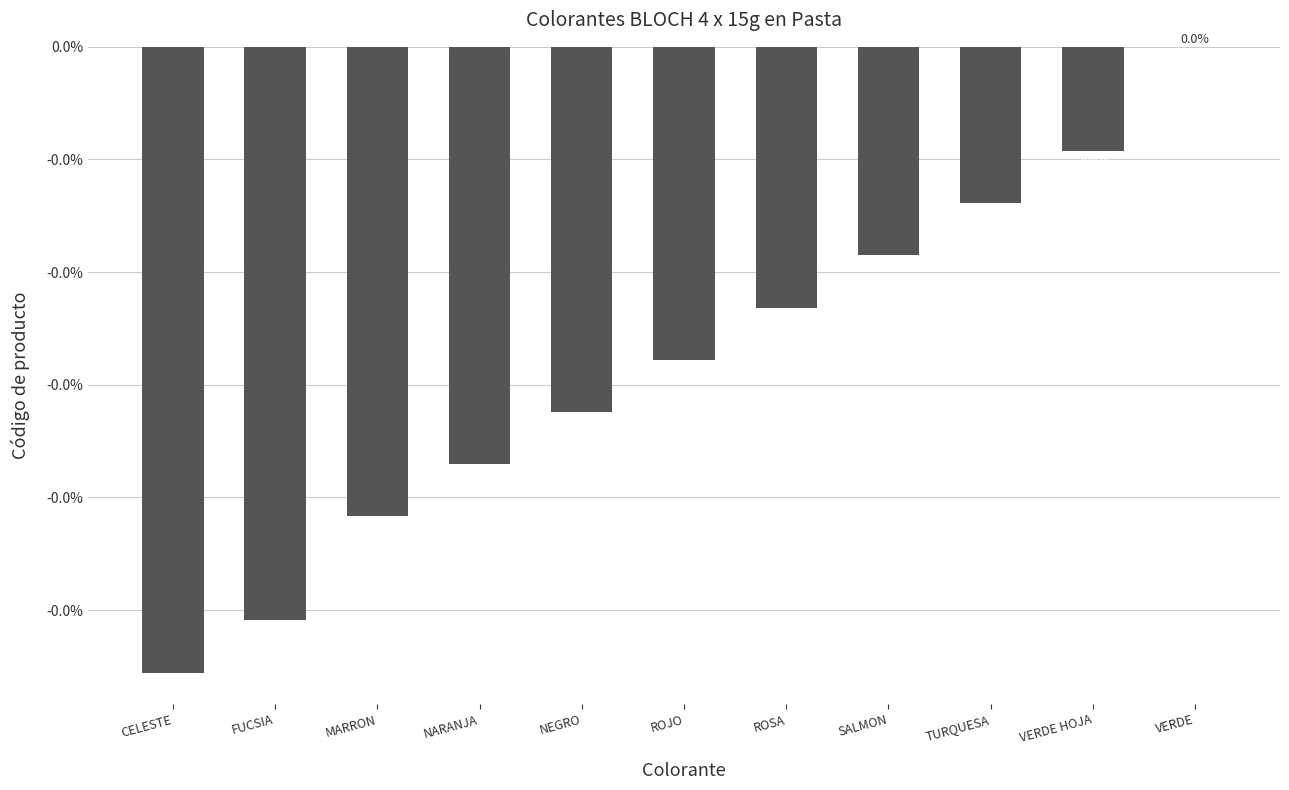

Are the bars horizontal?

No